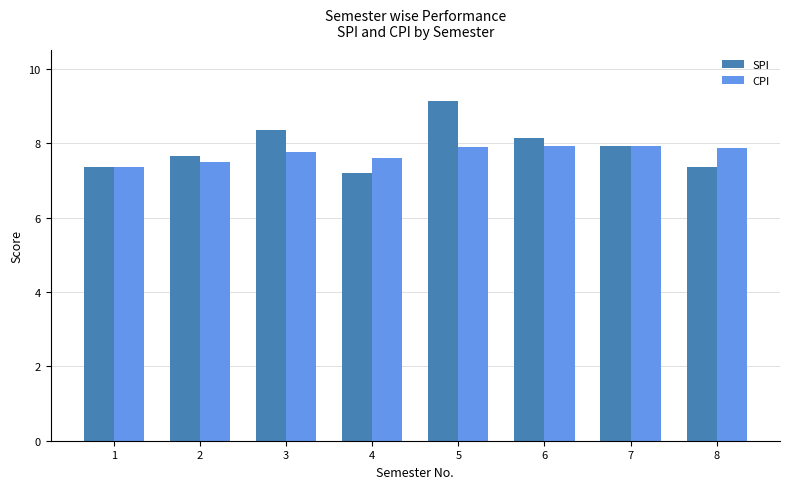

What is the highest value of the CPI series?

7.9